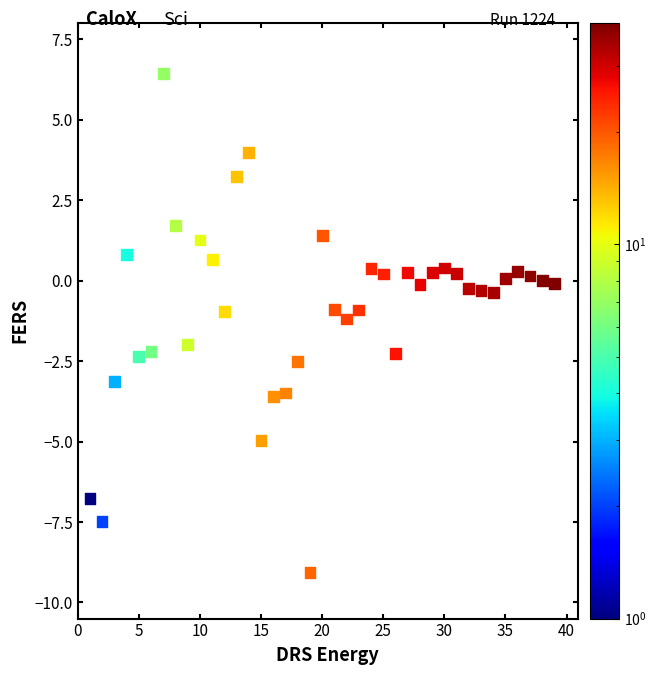

What is the range of Y values (max minus min)?

15.5